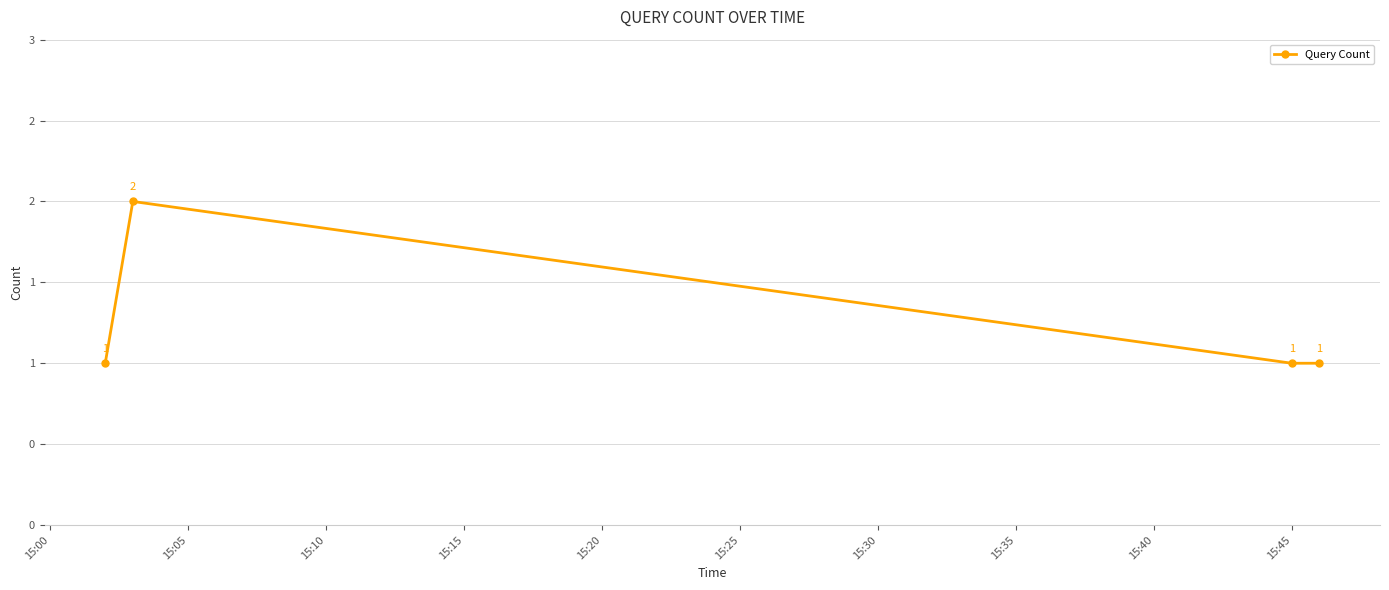

What is the sum of all values?

5